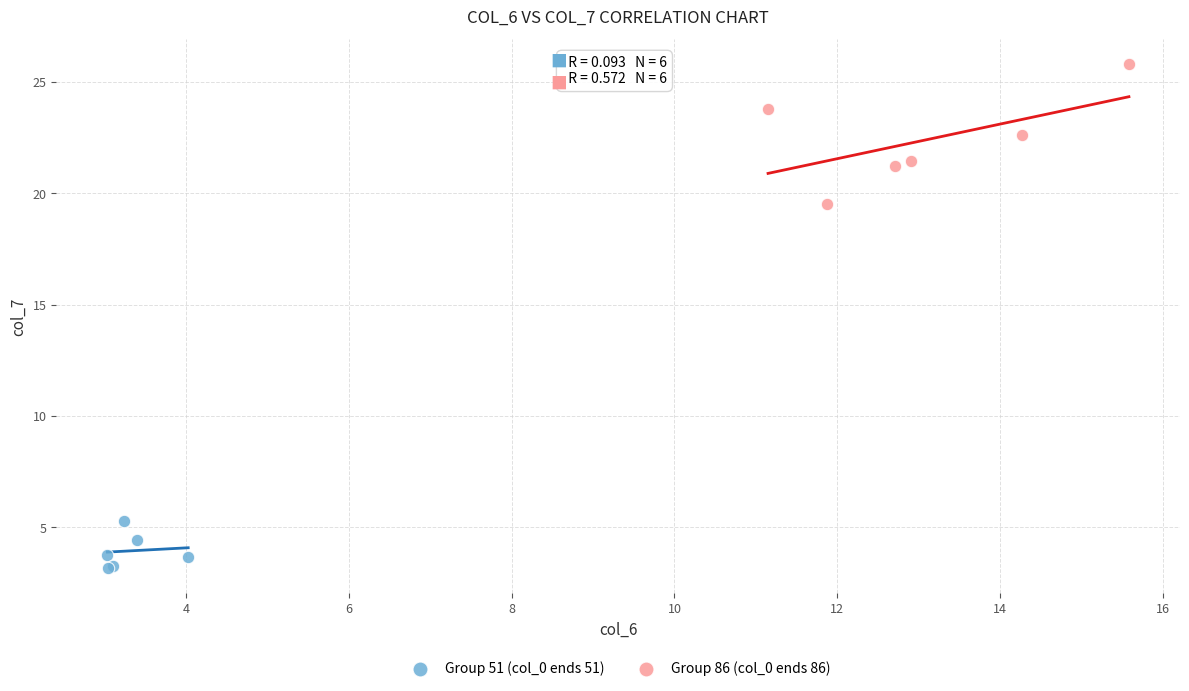

Which series has the largest Y range (max minus min)?

Group 86 (col_0 ends 86)